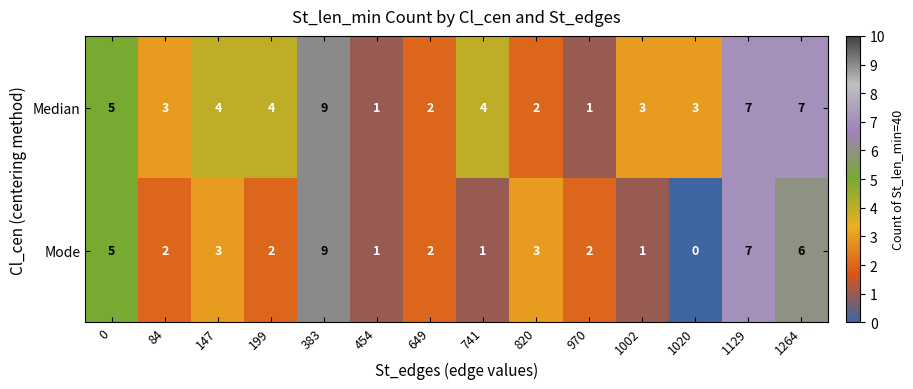

Which series has the largest total across all categories?

Median